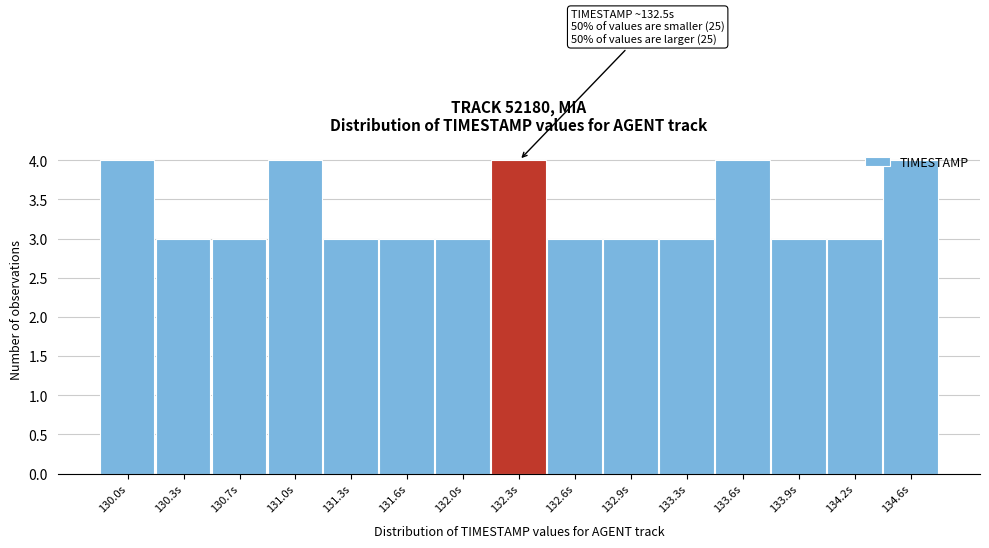

What is the sum of all values?

50